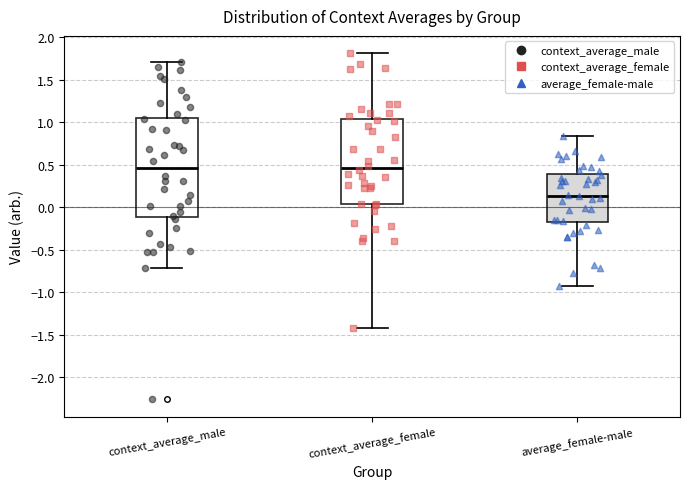

Reading left to right, transcribe this box plot: for each box, give where its median line is, the range the box spans, and where its two whiskers end, as read against the y-axis. The values are not printed on the chart, so give them approximately, as read against the axis.

context_average_male: median 0.45, box -0.10 to 1.05, whiskers -0.70 to 1.70
context_average_female: median 0.45, box 0.05 to 1.05, whiskers -1.40 to 1.80
average_female-male: median 0.15, box -0.15 to 0.40, whiskers -0.90 to 0.85